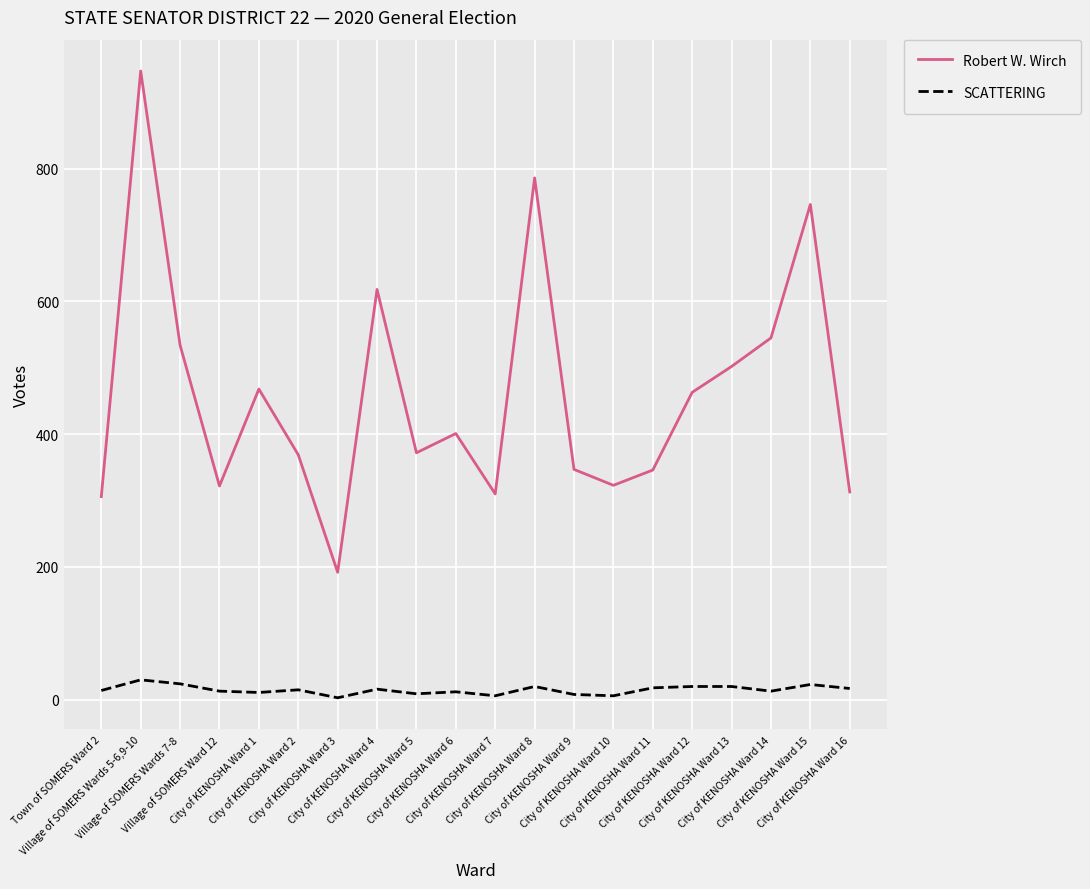

What is the difference between the Robert W. Wirch values at Village of SOMERS Wards 5-6,9-10 and City of KENOSHA Ward 7?

637